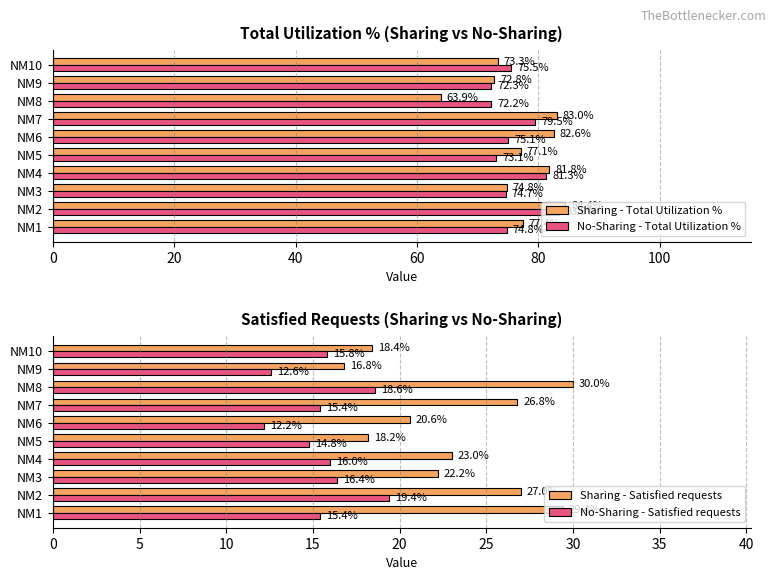

What is the maximum value for Sharing - Total Utilization %?

84.4